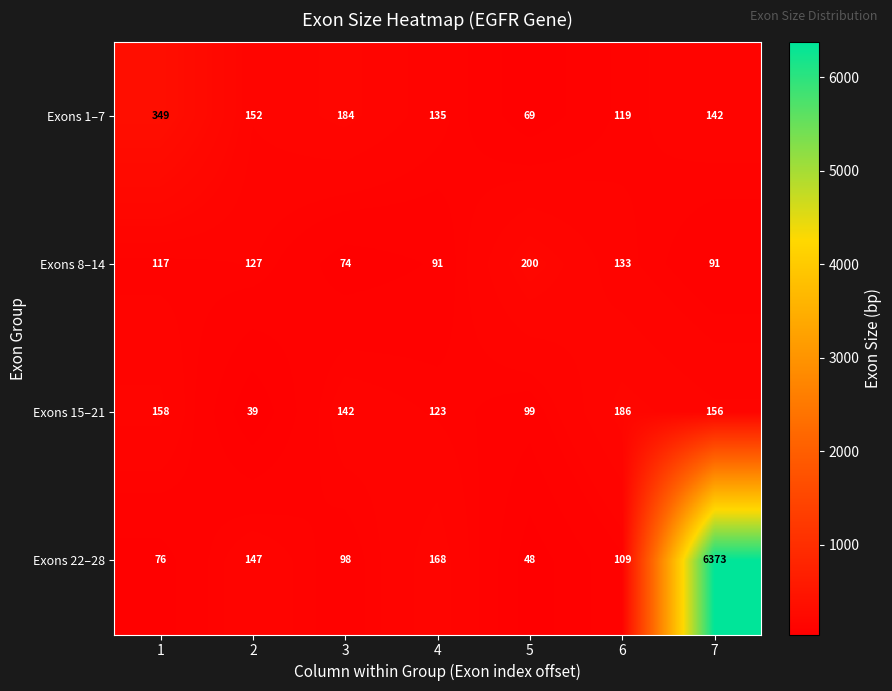

Where is Exons 8–14 nearest to the value 137?

6